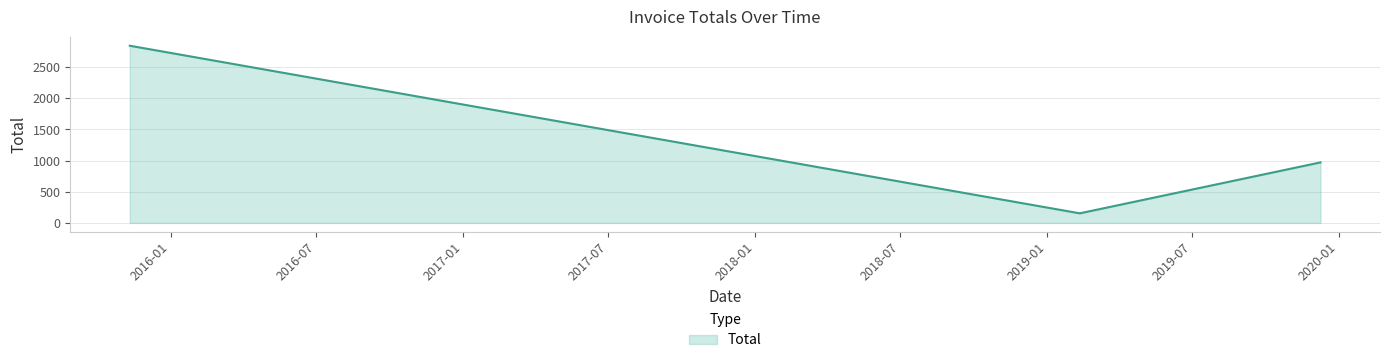

How many series are shown in this chart?

1